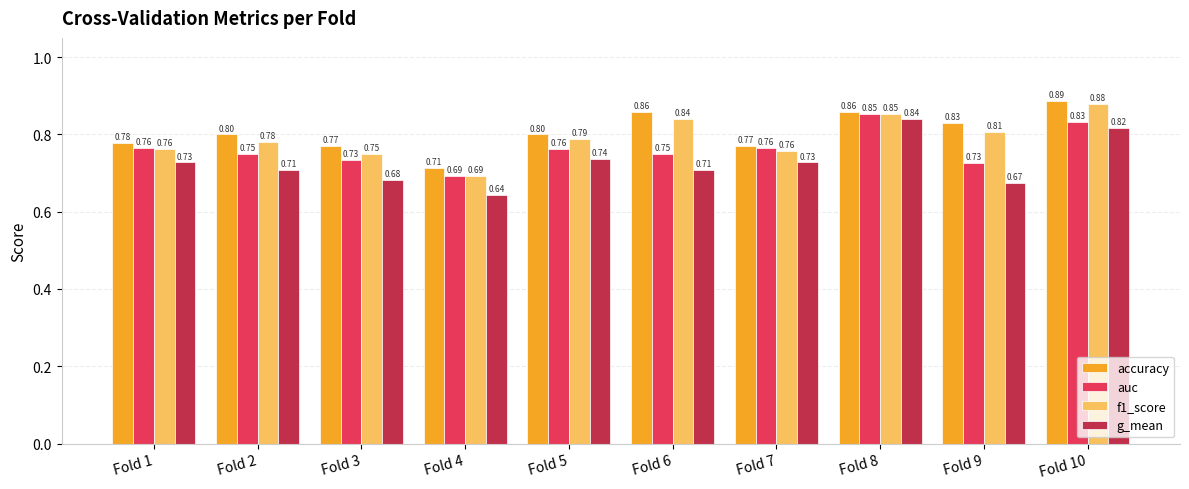

At which category does the chart reach its minimum across all series?

Fold 4